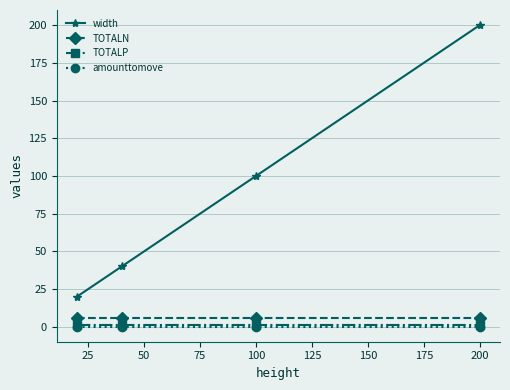

True or false: amounttomove has more than 1 points higher than both neighbors.

False